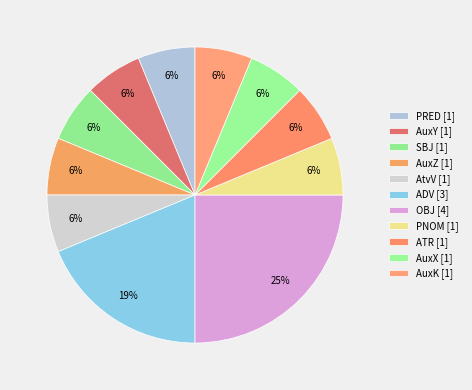

To the nearest percent, what is the difference between the largest and smallest slice percentages?

19%